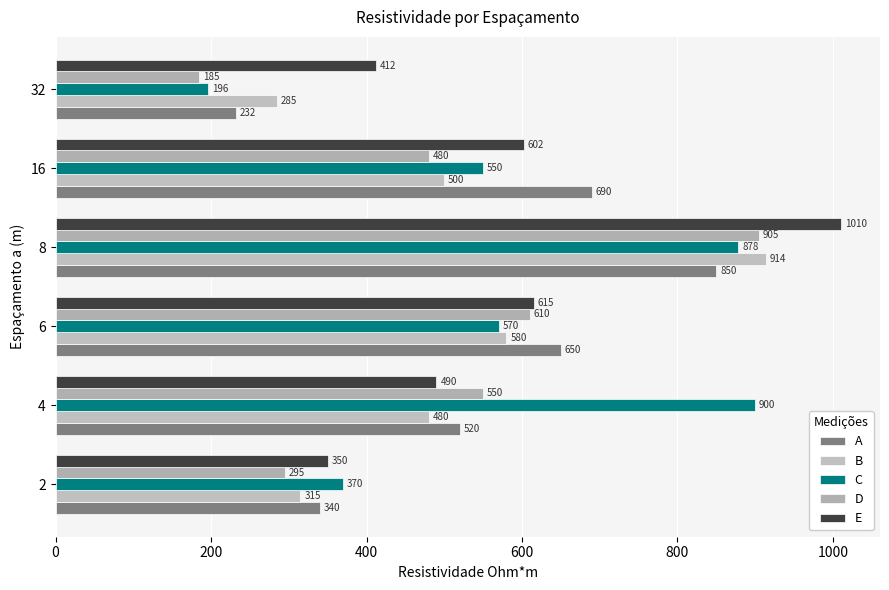

What is the value of the B bar at the 4th from the left?

914